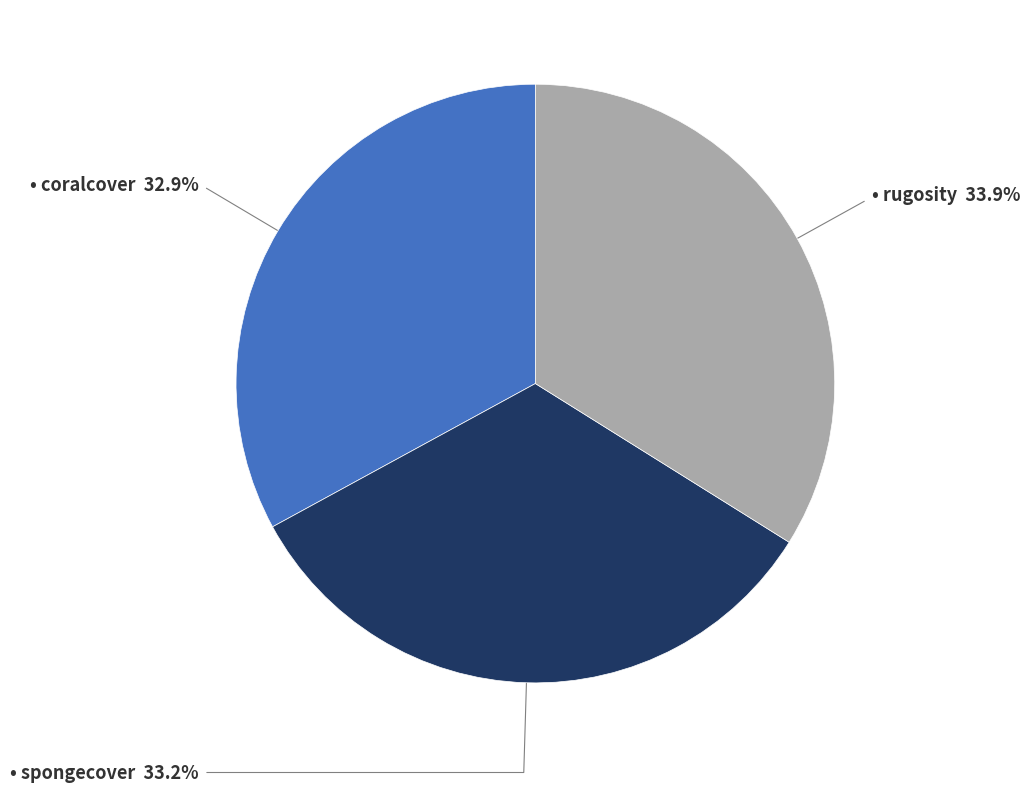

Does any single category account for the majority?

No